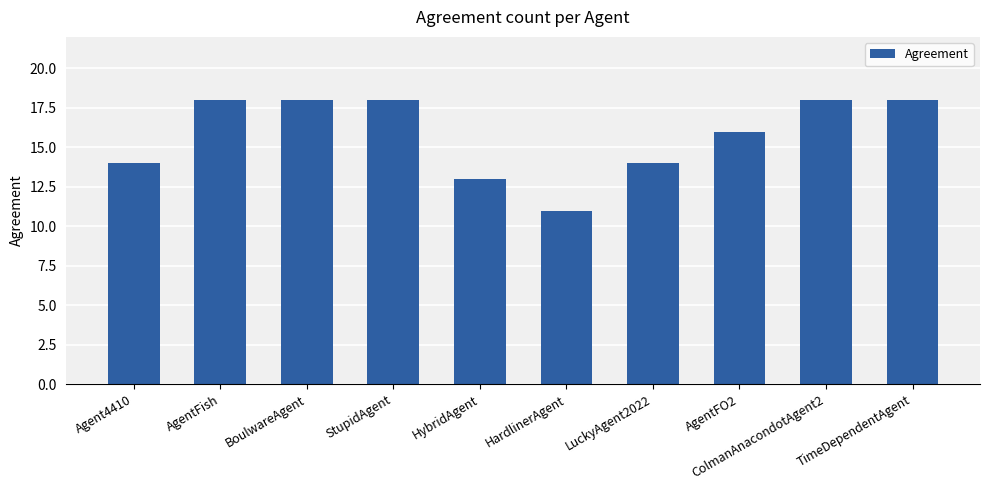

What is the minimum value shown in the chart?

11